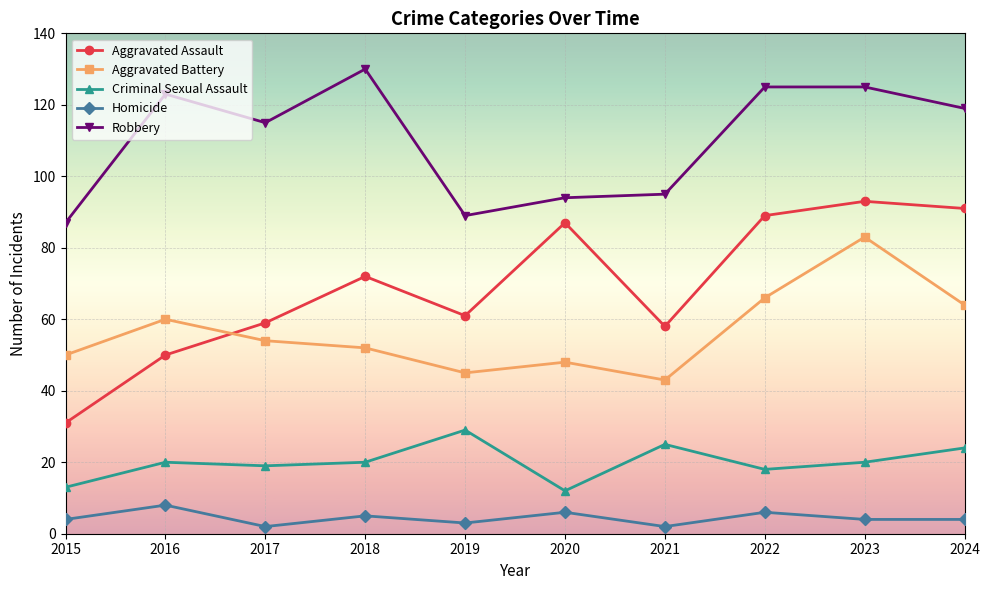

Reading right to left, transcribe all the data shown in this chart.

Aggravated Assault: 91	93	89	58	87	61	72	59	50	31
Aggravated Battery: 64	83	66	43	48	45	52	54	60	50
Criminal Sexual Assault: 24	20	18	25	12	29	20	19	20	13
Homicide: 4	4	6	2	6	3	5	2	8	4
Robbery: 119	125	125	95	94	89	130	115	123	87